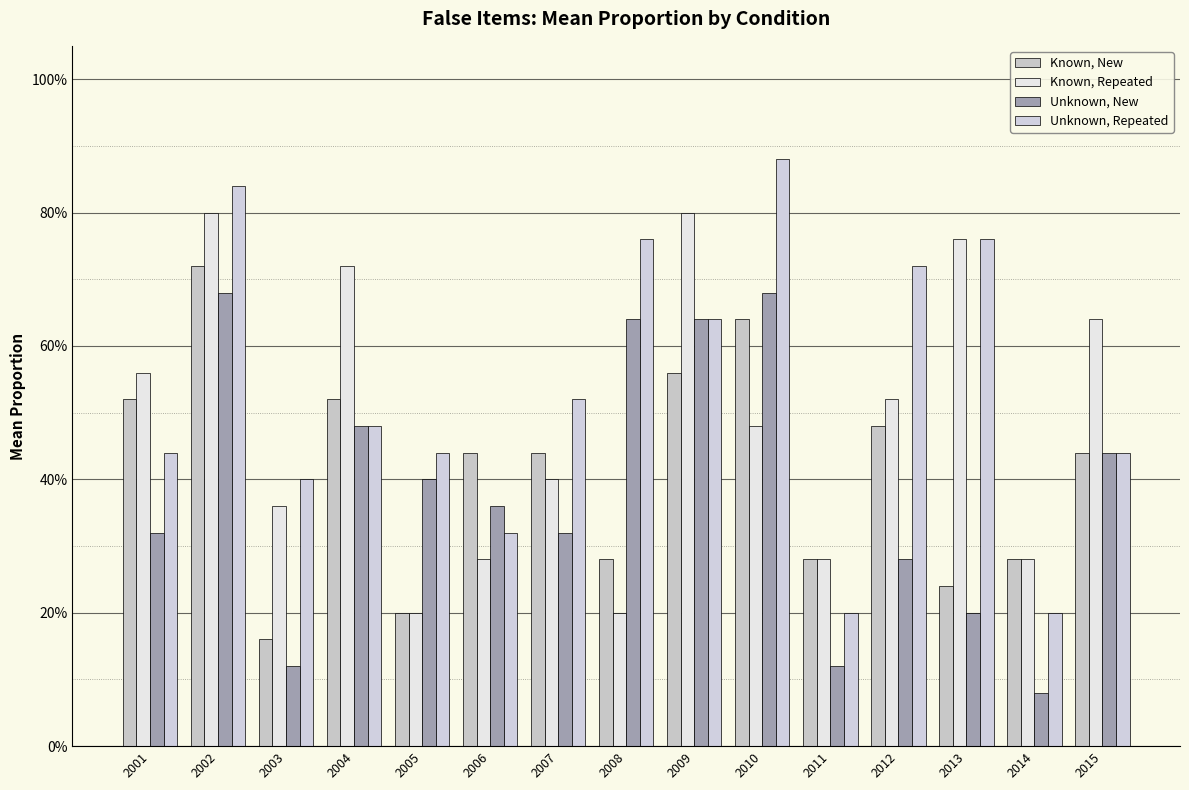

Are the bars horizontal?

No